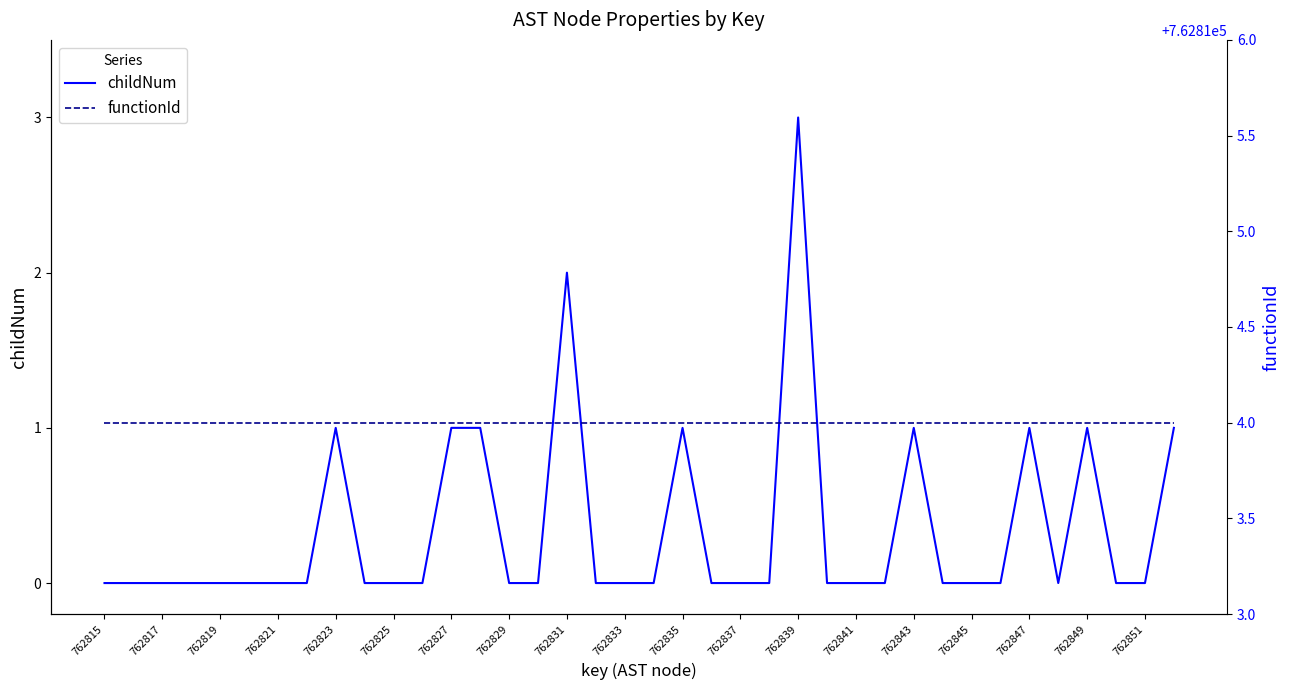

What is the maximum value for childNum?

3